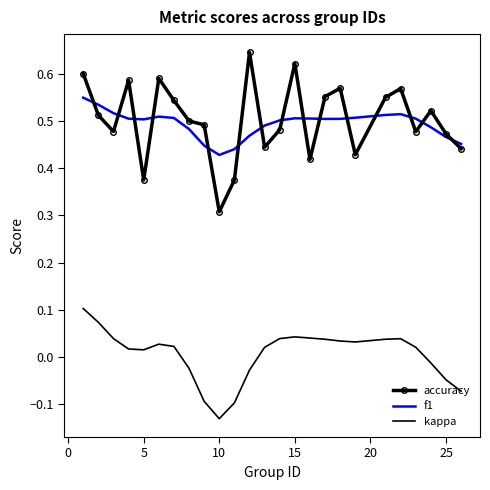

True or false: accuracy has more than 0 interior local peaks.

True